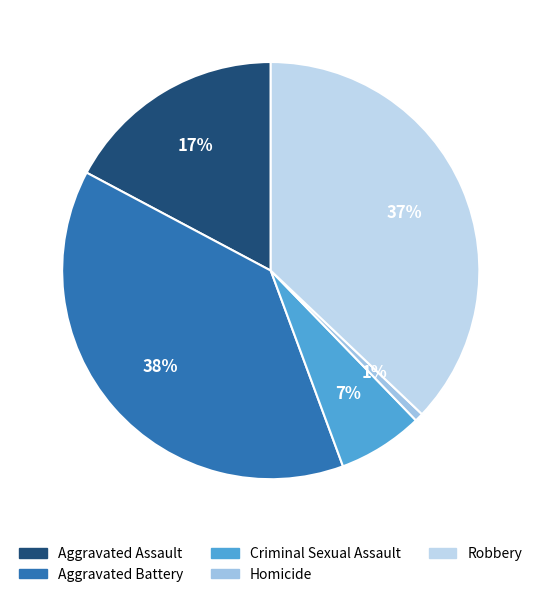

Is Homicide the majority of the pie?

No